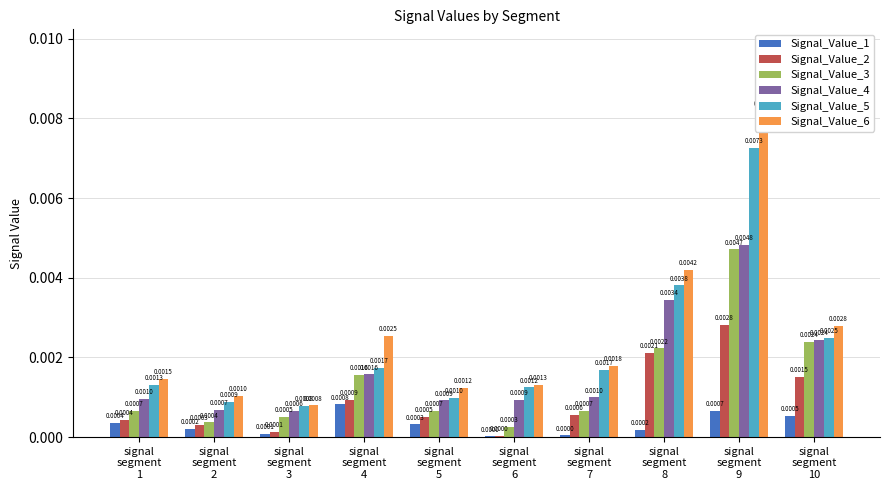

Rank the series by their maximum value, from highest to lowest.

Signal_Value_6, Signal_Value_5, Signal_Value_4, Signal_Value_3, Signal_Value_2, Signal_Value_1